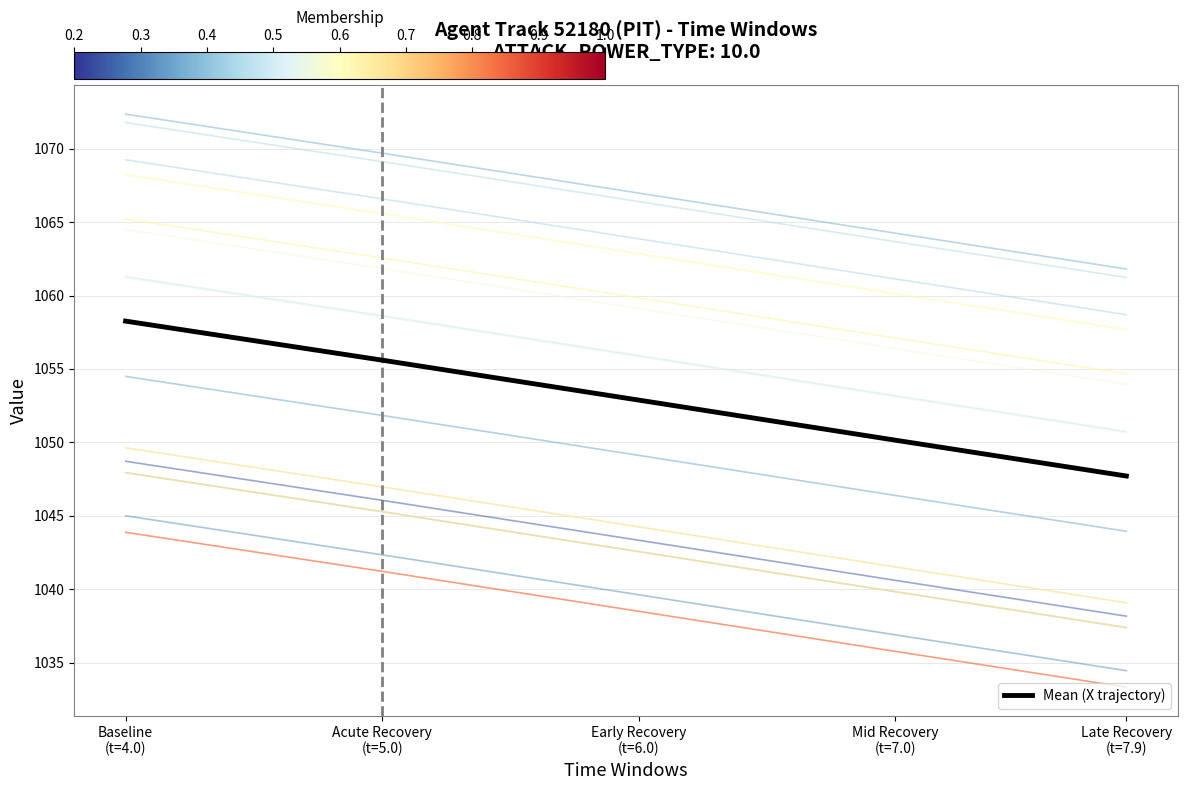

Reading left to right, what are all the values shown in this chart?

Baseline
(t=4.0)=1058.3	Acute Recovery
(t=5.0)=1055.6	Early Recovery
(t=6.0)=1052.9	Mid Recovery
(t=7.0)=1050.2	Late Recovery
(t=7.9)=1047.7